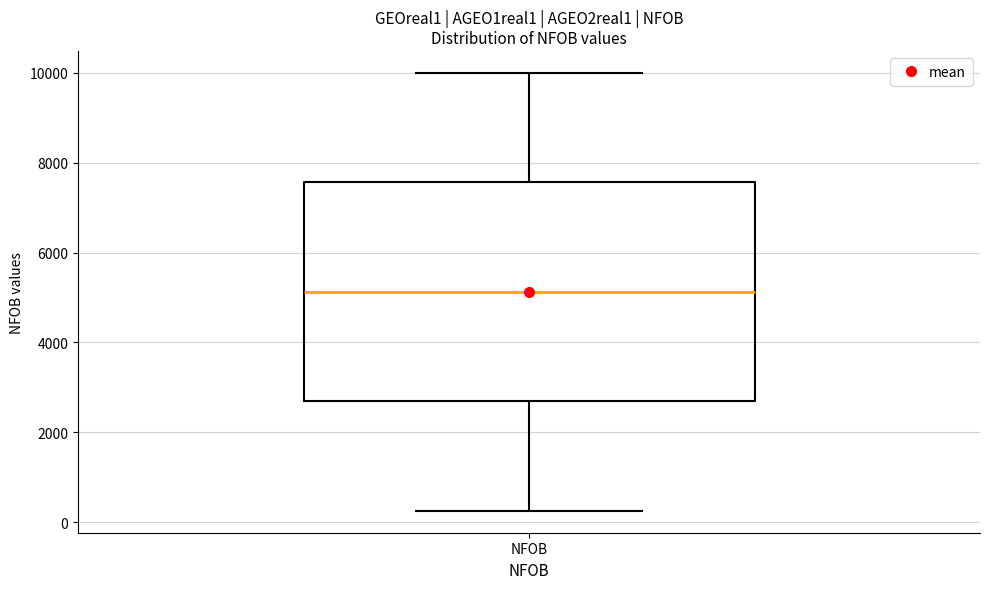

Read this box plot against the y-axis: the position of the median line, the range covered by the box, and the ends of both whiskers. The values are not printed on the chart, so give them approximately, as read against the axis.

median 5200, box 2600 to 7600, whiskers 200 to 10000